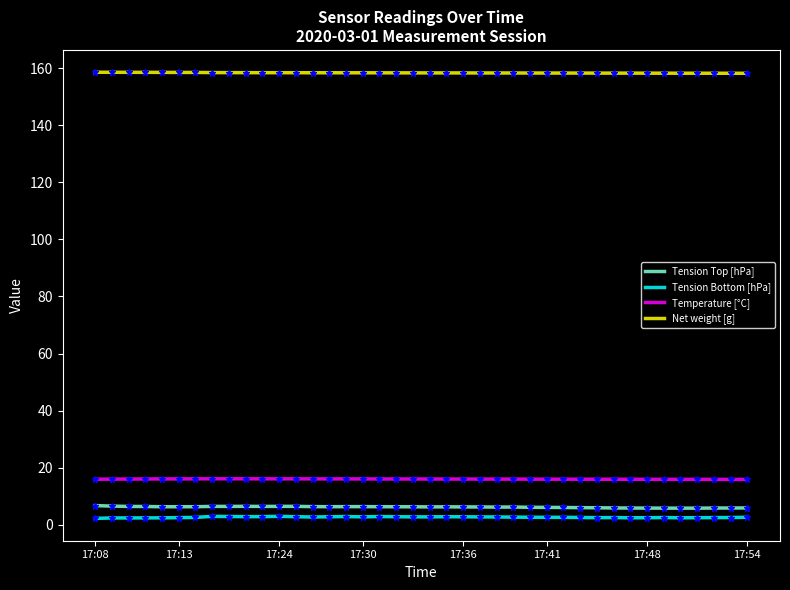

What is the difference between the maximum and second lowest values in the Tension Bottom [hPa] series?

0.6